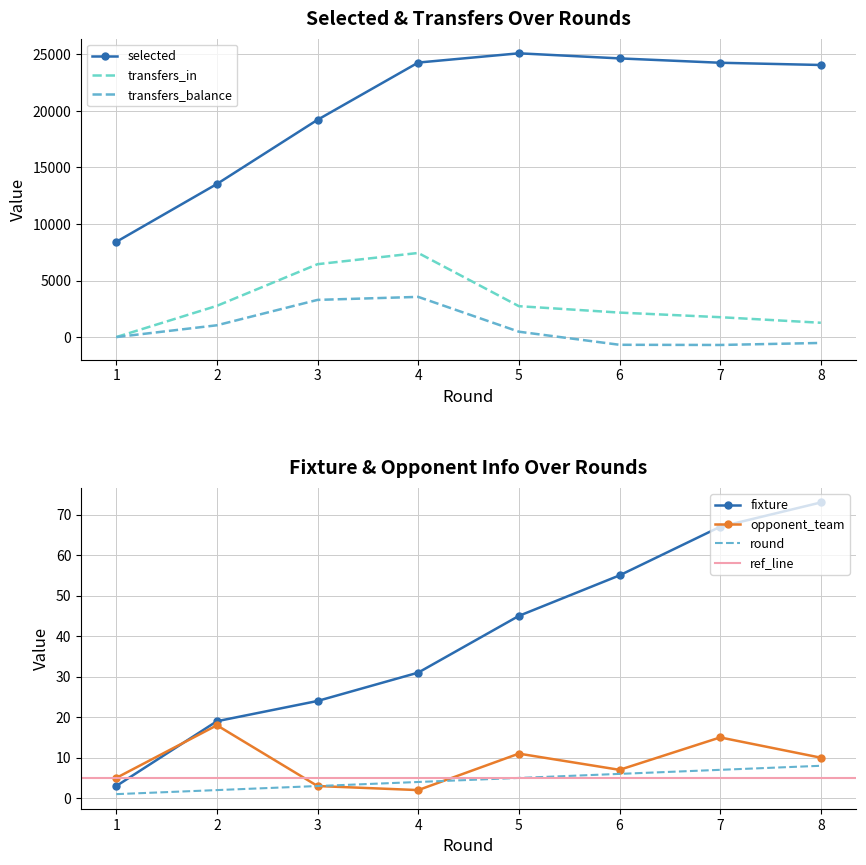

What is the value of the fixture point at the 4th from the left?

31